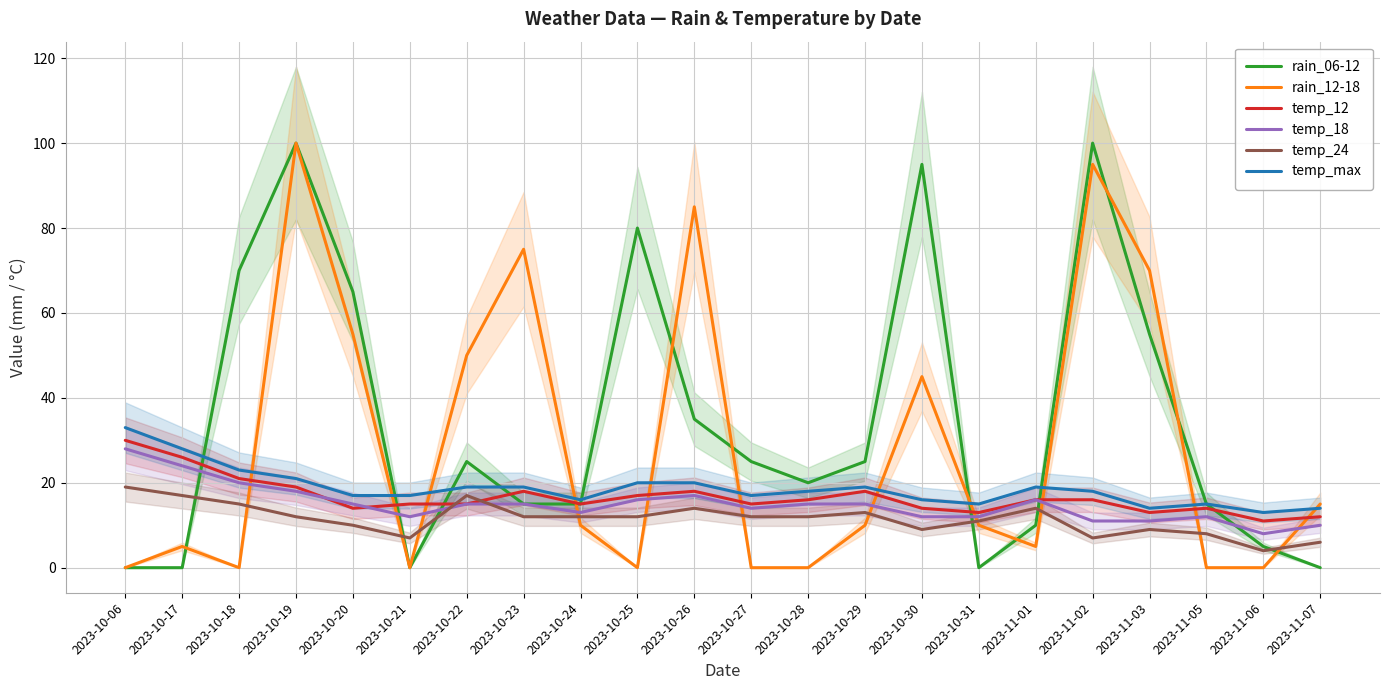

How many data points in temp_max are above 18?

10